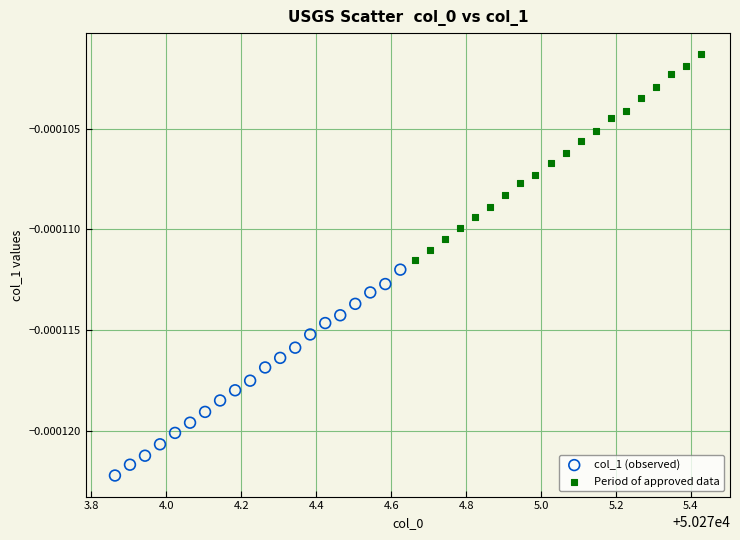

Which series contains the highest Y value?

Period of approved data